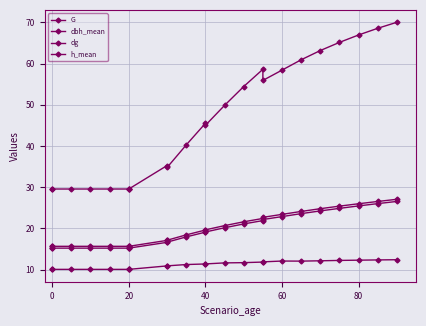

True or false: h_mean has more than 0 points higher than both neighbors.

True